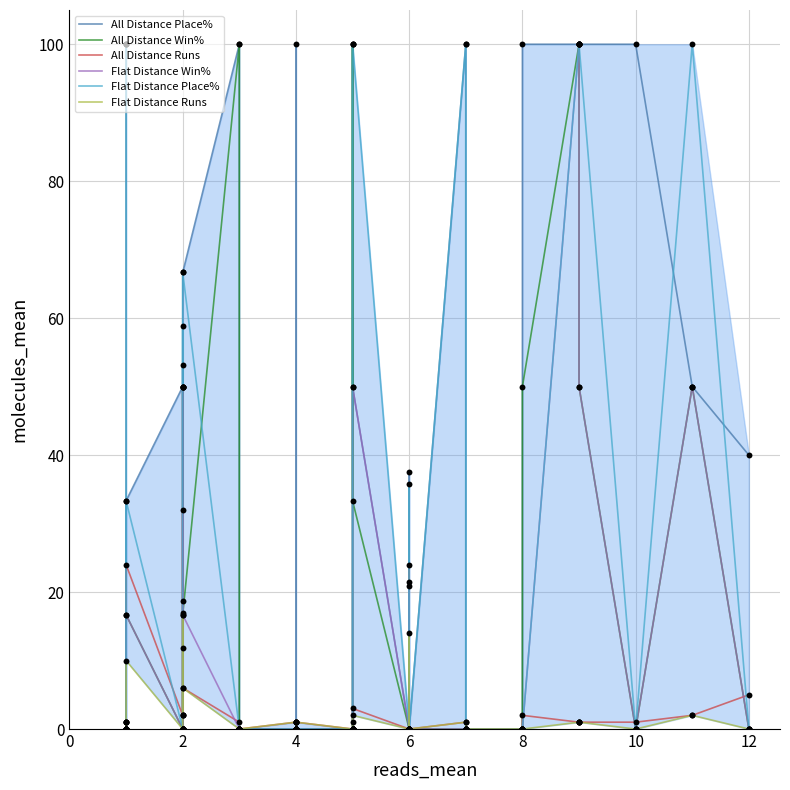

At how many categories does at least one series exceed 31?

19